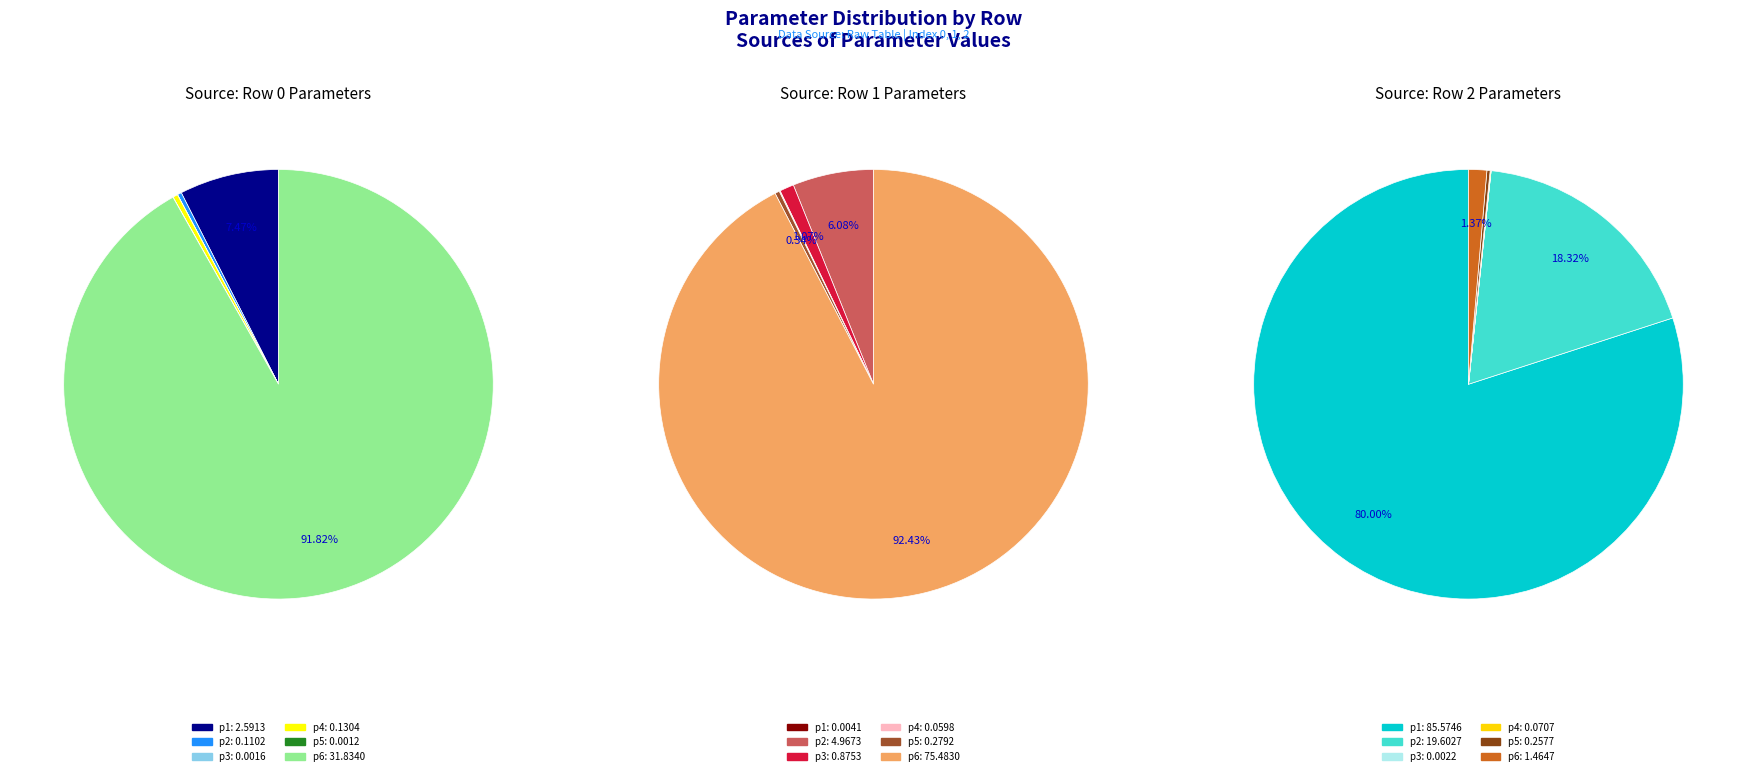

Is it true that Row 1 is 10% of the pie?

False